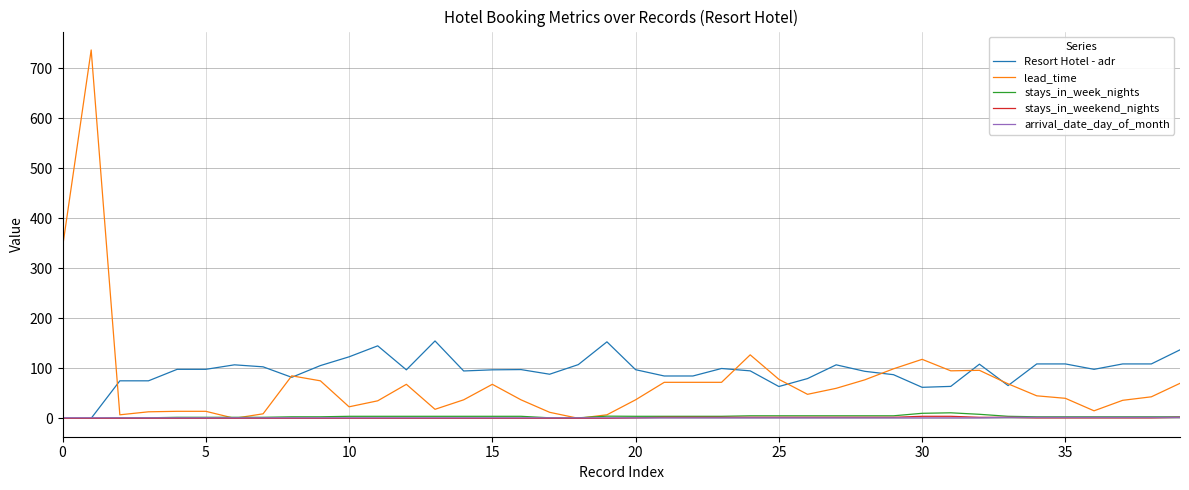

What is the maximum value shown in the chart?

737.0